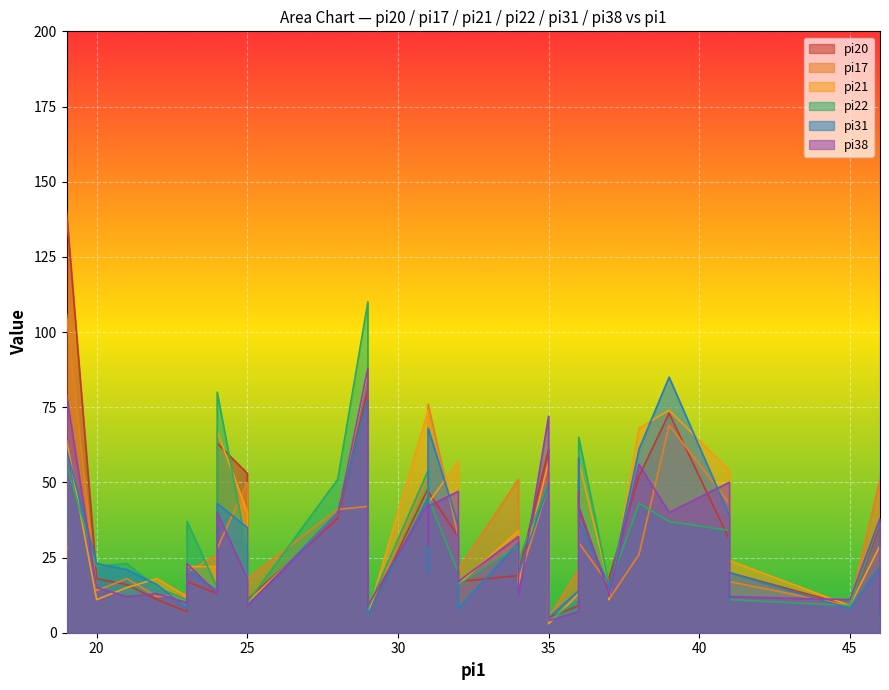

What is the minimum value shown in the chart?

3